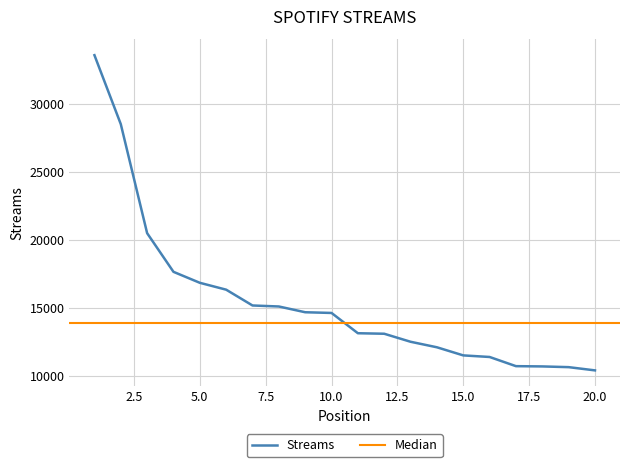

True or false: there are more than 1 points higher than both neighbors.

False